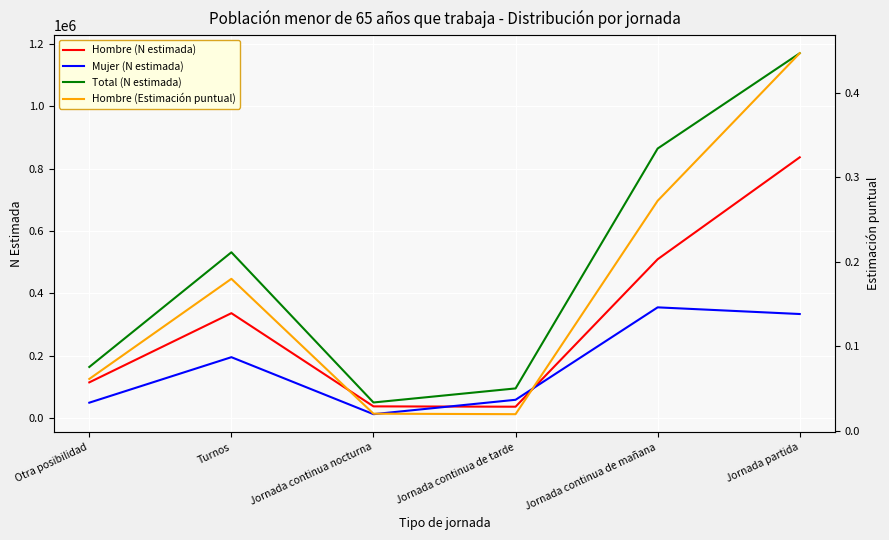

Is the value of Hombre (N estimada) at Jornada continua de tarde greater than the value of Mujer (N estimada) at Turnos?

No